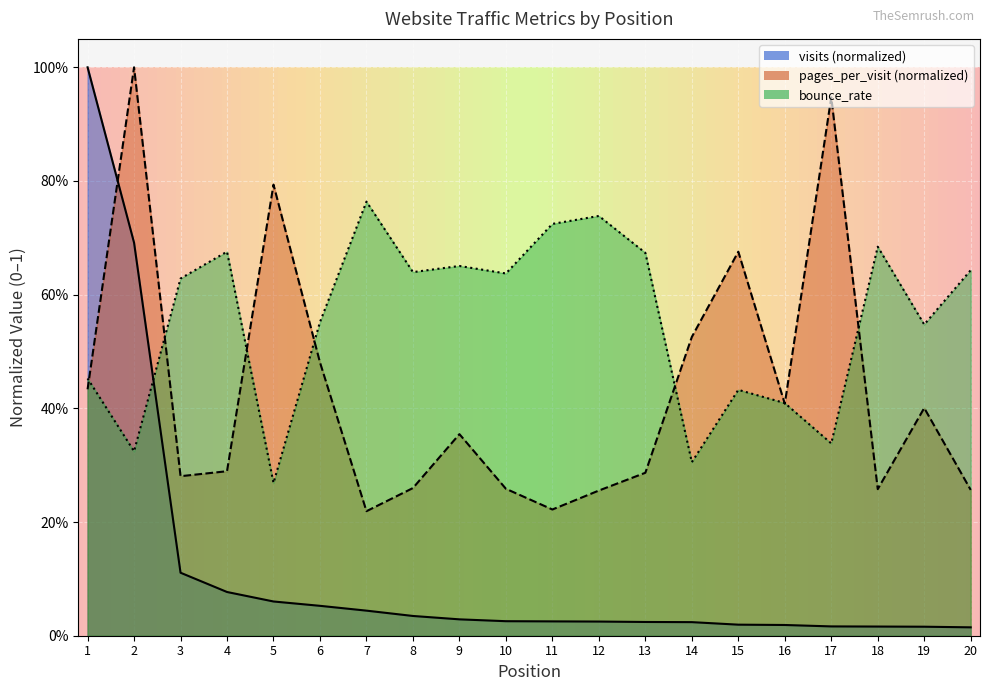

Between 1 and 20, which is larger?

1